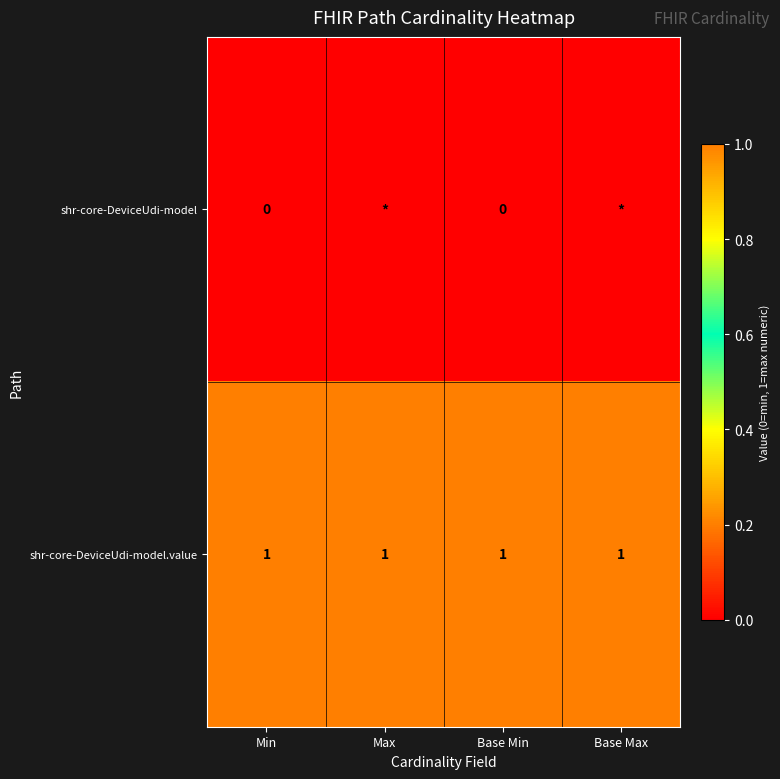

The value of shr-core-DeviceUdi-model.value at Max is 1. True or false?

True